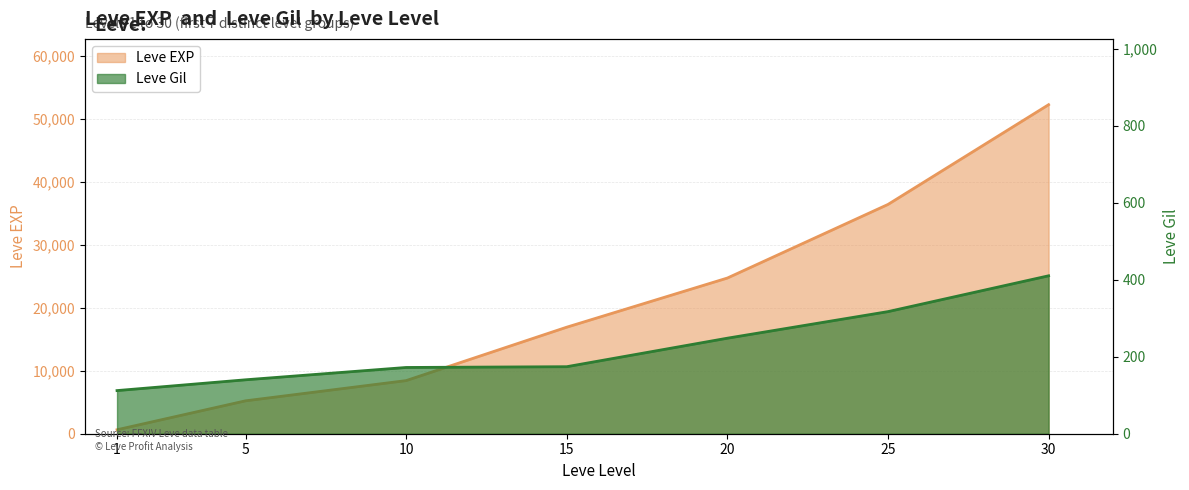

How many lines are shown in the chart?

2